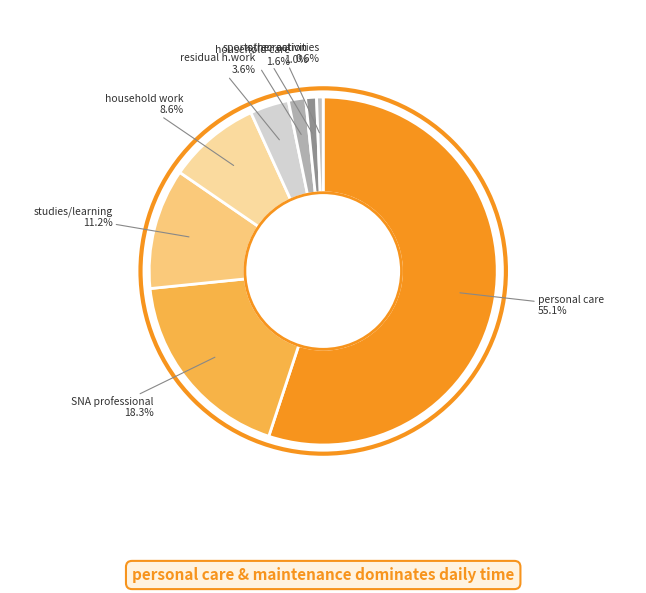

How many slices are in this pie chart?

8